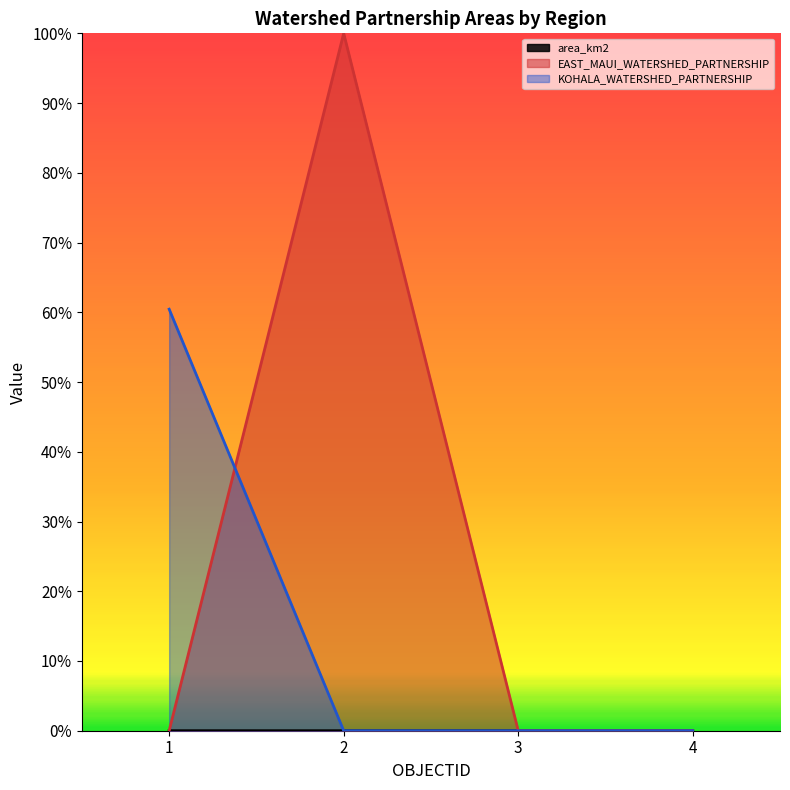

Which series changed the most between 1 and 2?

EAST_MAUI_WATERSHED_PARTNERSHIP